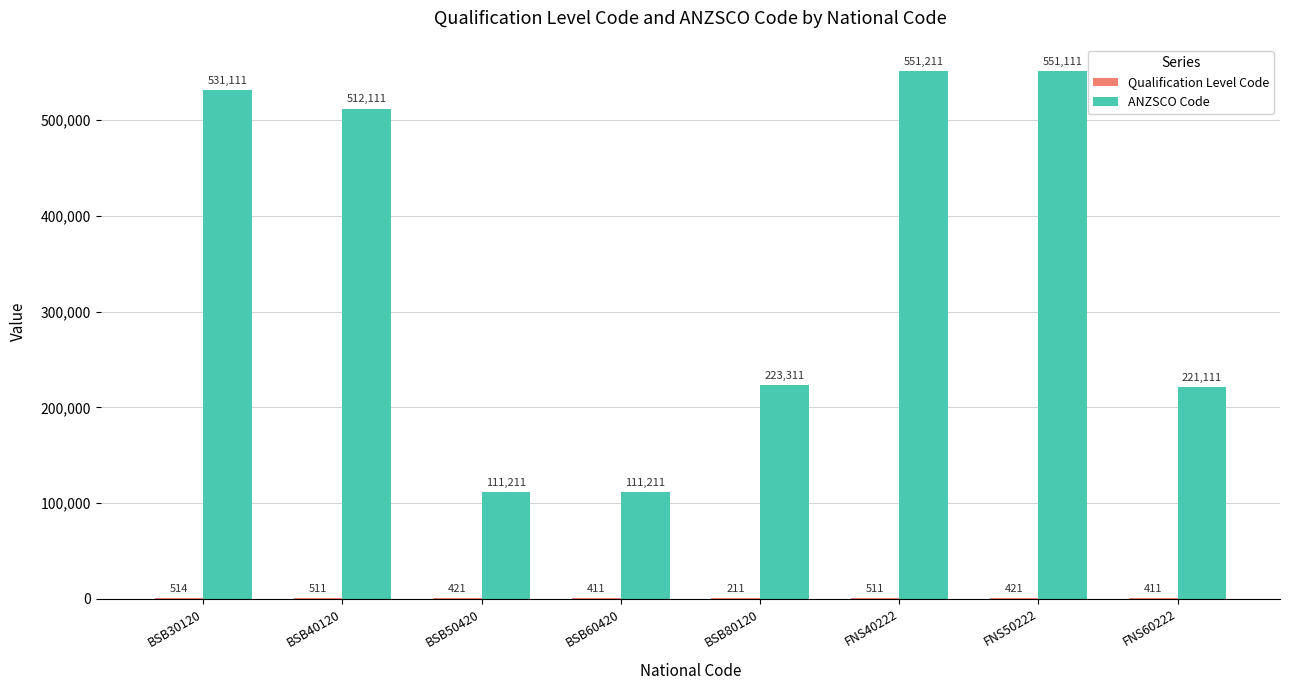

How many groups of bars are there?

8